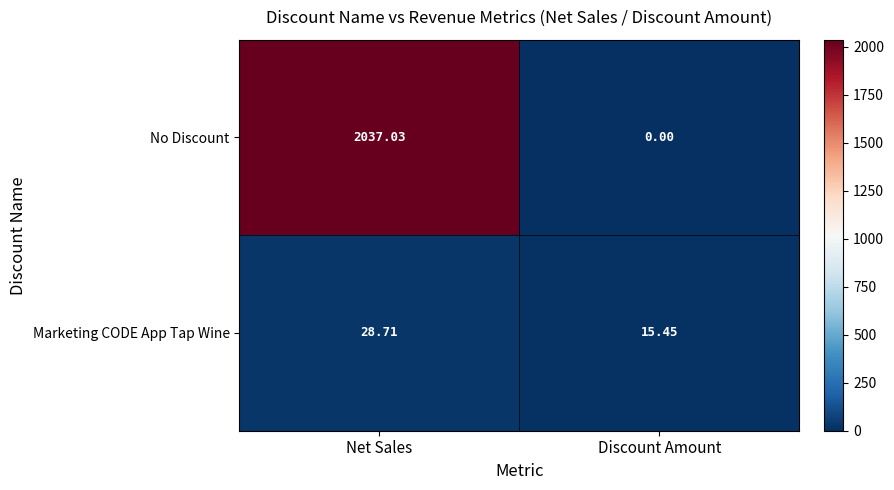

At Net Sales, list the series in order from smallest to largest.

Marketing CODE App Tap Wine, No Discount